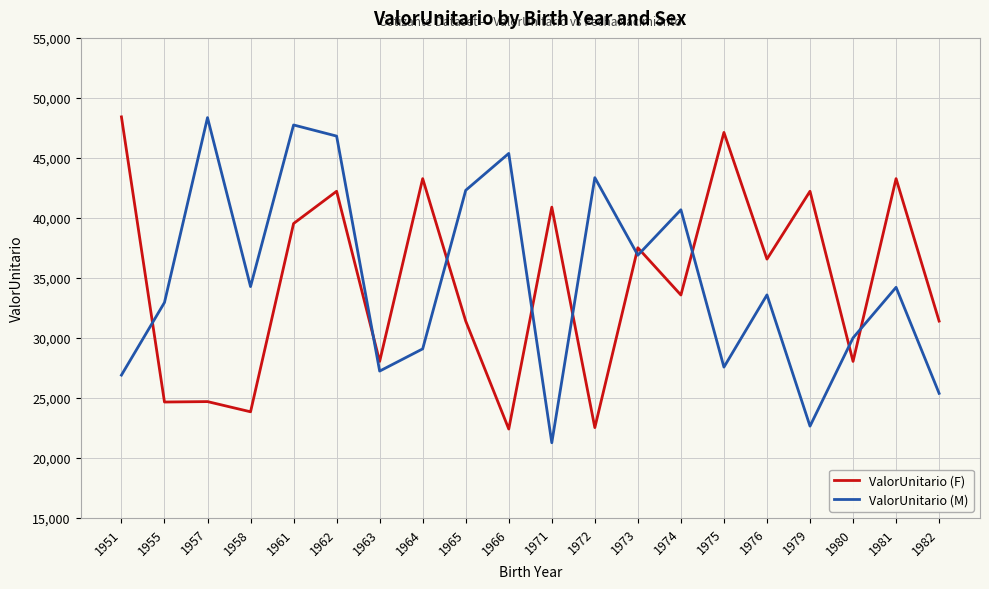

True or false: ValorUnitario (M) and ValorUnitario (F) cross at least once.

True